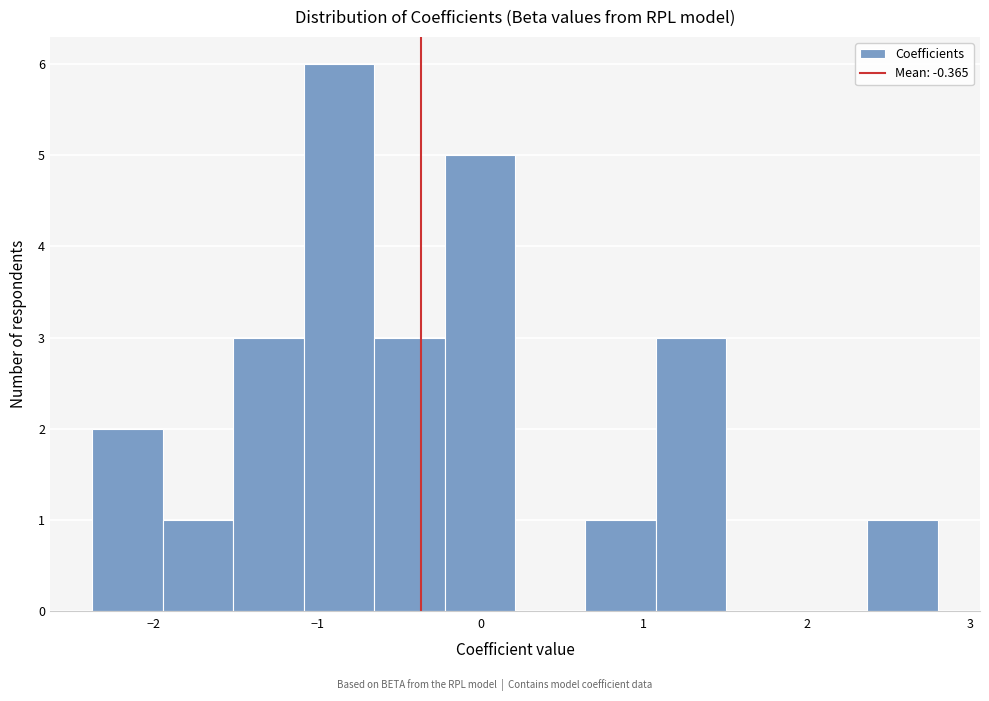

Reading left to right, list every bar in this chart as the range it spans on the x-axis followed by its height. Neither the bar edges nor the heights are printed on the chart, so give them approximately, as read against the axes.

-2.4 to -1.9: 2
-1.9 to -1.5: 1
-1.5 to -1.1: 3
-1.1 to -0.7: 6
-0.7 to -0.2: 3
-0.2 to 0.2: 5
0.2 to 0.6: 0
0.6 to 1.1: 1
1.1 to 1.5: 3
1.5 to 1.9: 0
1.9 to 2.4: 0
2.4 to 2.8: 1